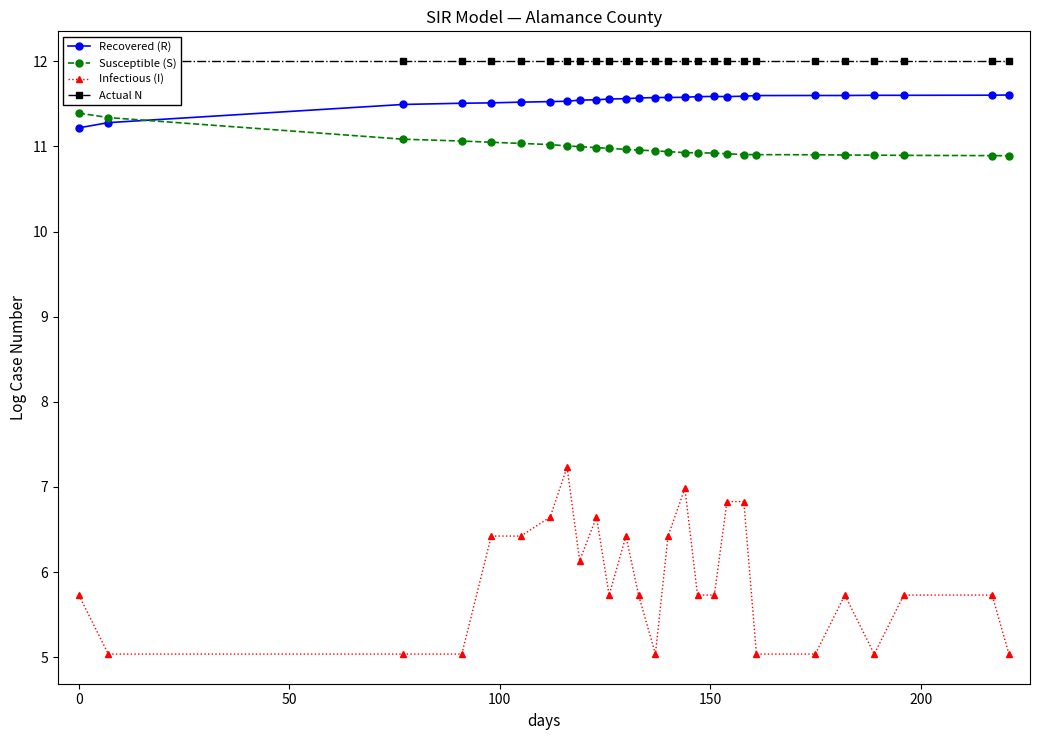

What is the value of the Susceptible (S) point at the 14th from the left?

10.9